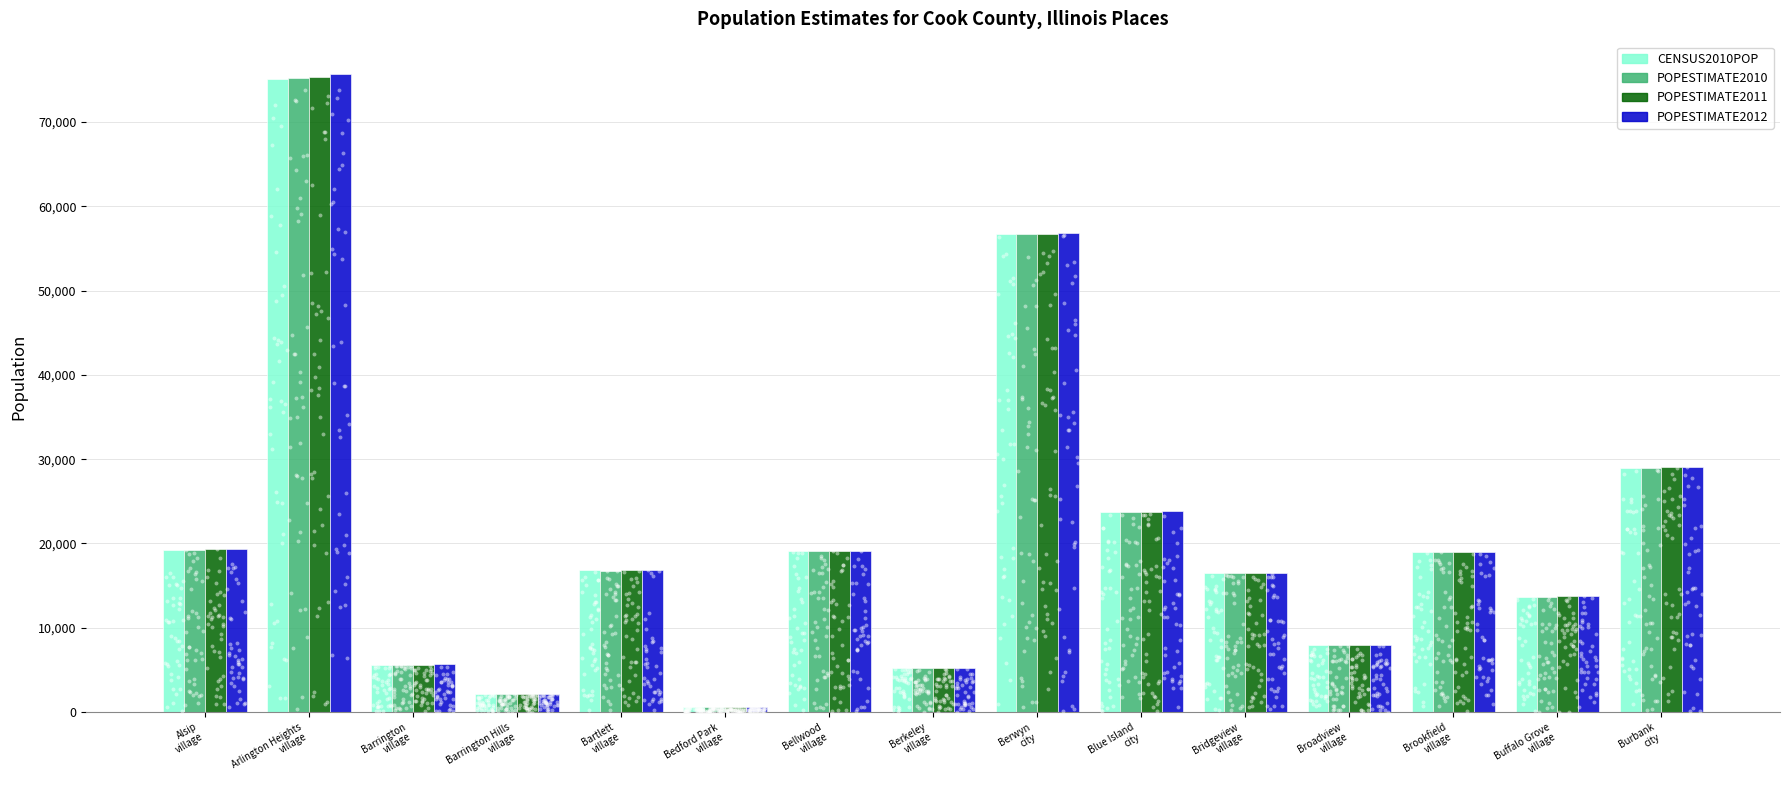

Which series has the largest total across all categories?

POPESTIMATE2012